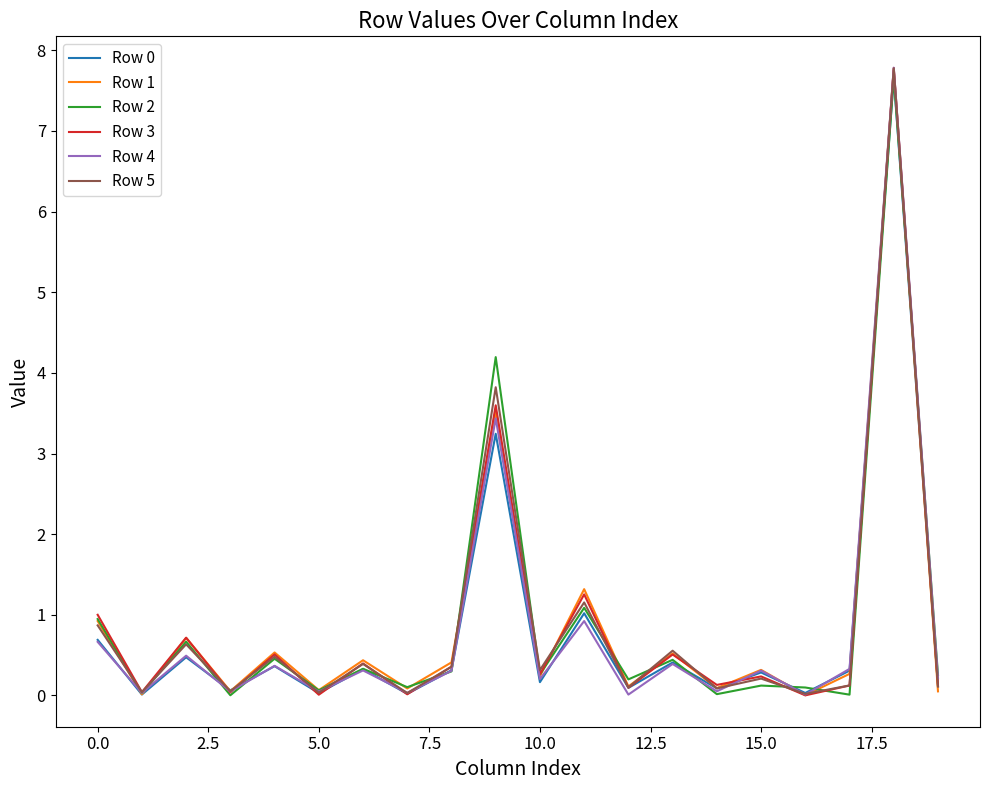

What is the label of the 16th point from the left?

15